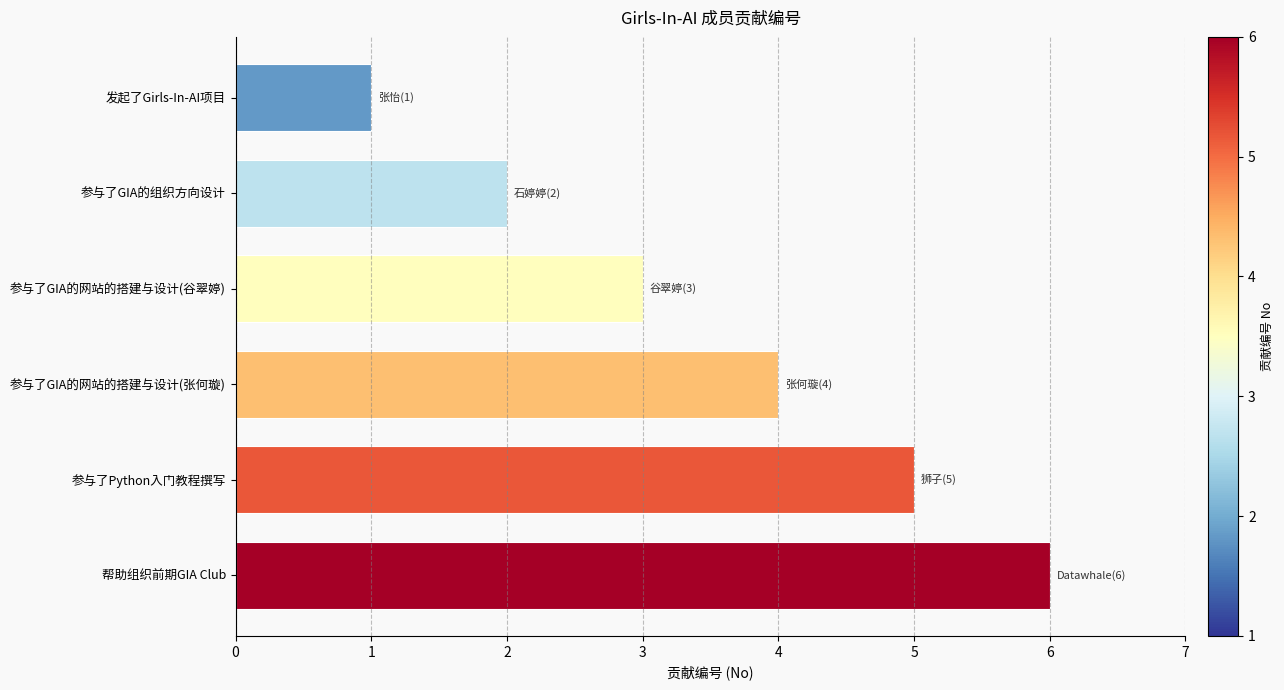

What is the label of the 6th bar from the bottom?

发起了Girls-In-AI项目